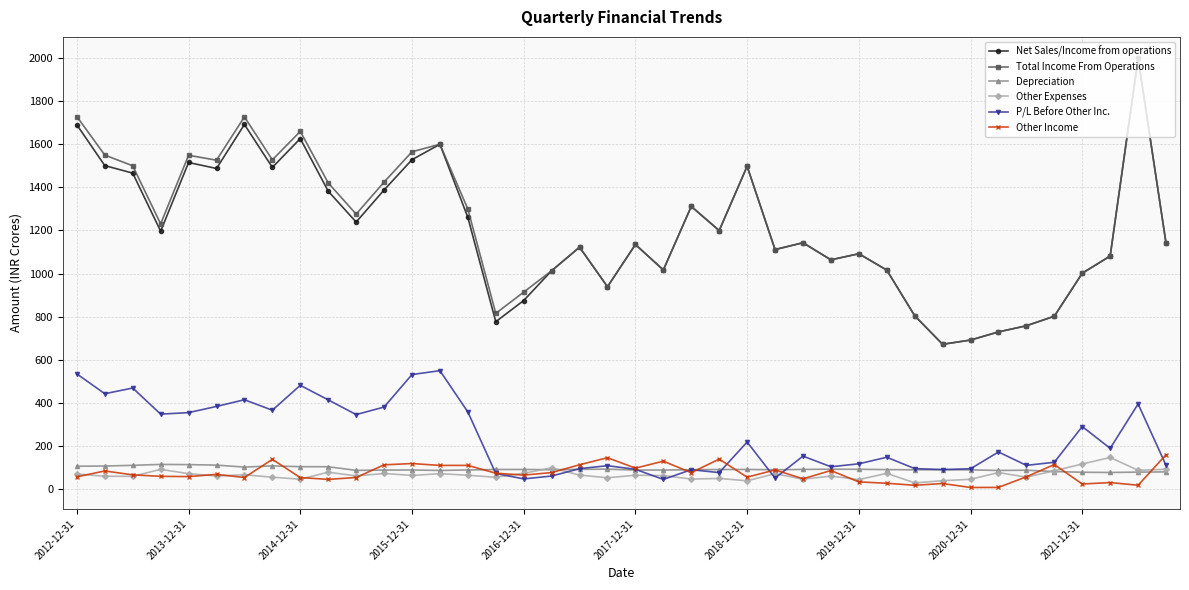

What is the lowest value of the P/L Before Other Inc. series?

45.8